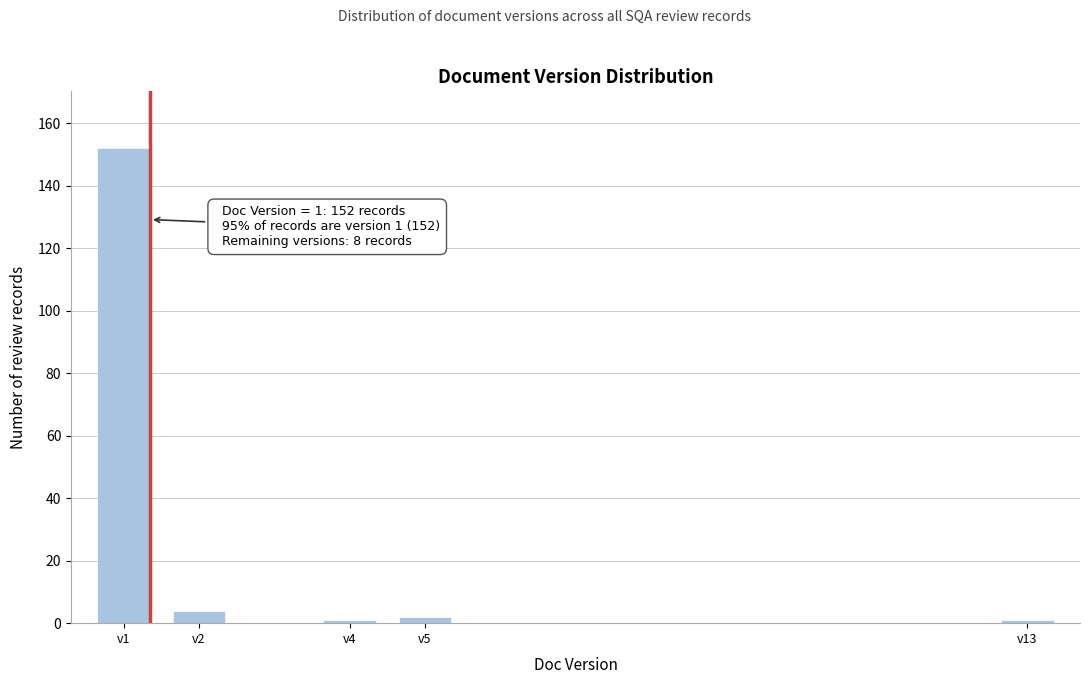

Reading right to left, list all the values displayed in this chart.

v13=1	v5=2	v4=1	v2=4	v1=152